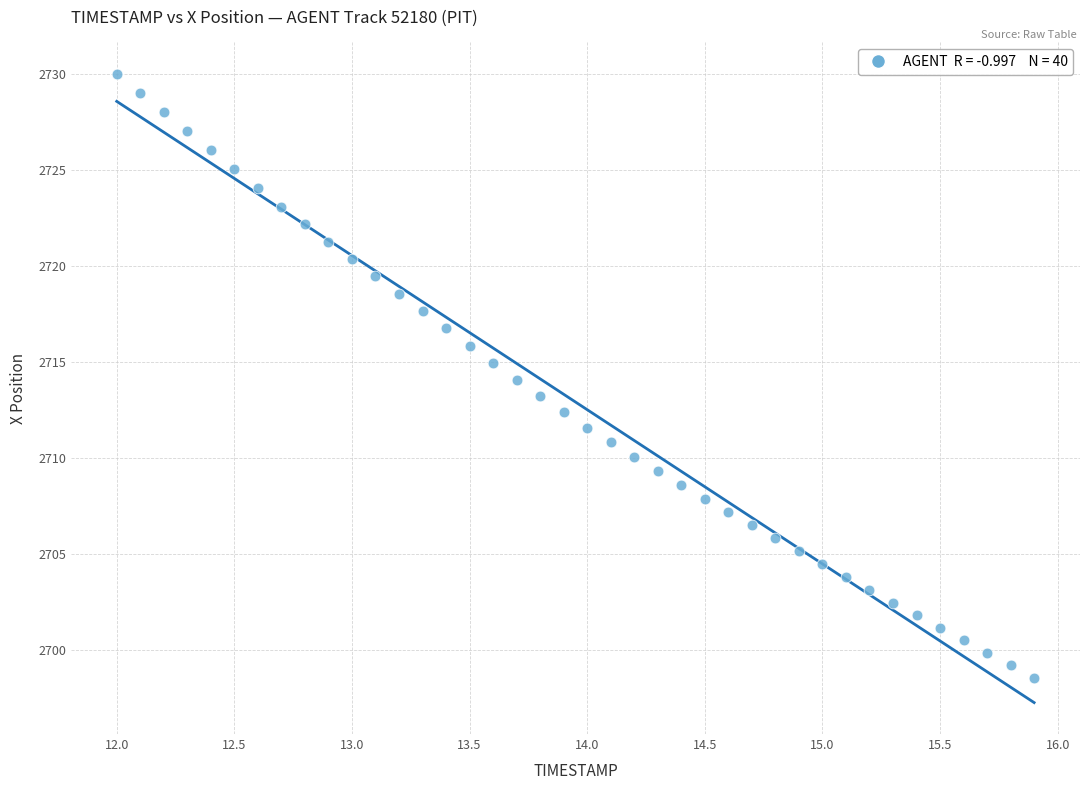

What is the range of X values (max minus min)?

3.9